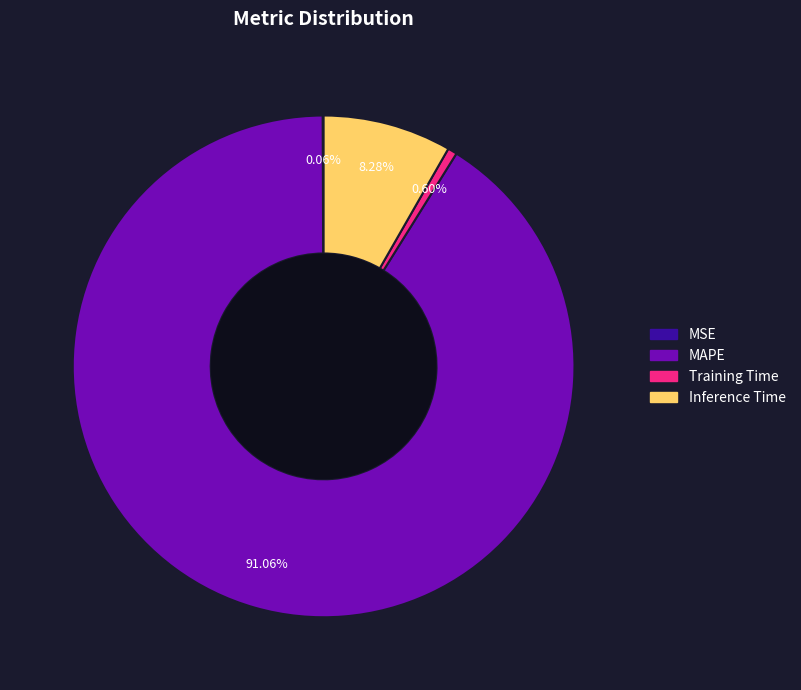

Is MAPE the majority of the pie?

Yes